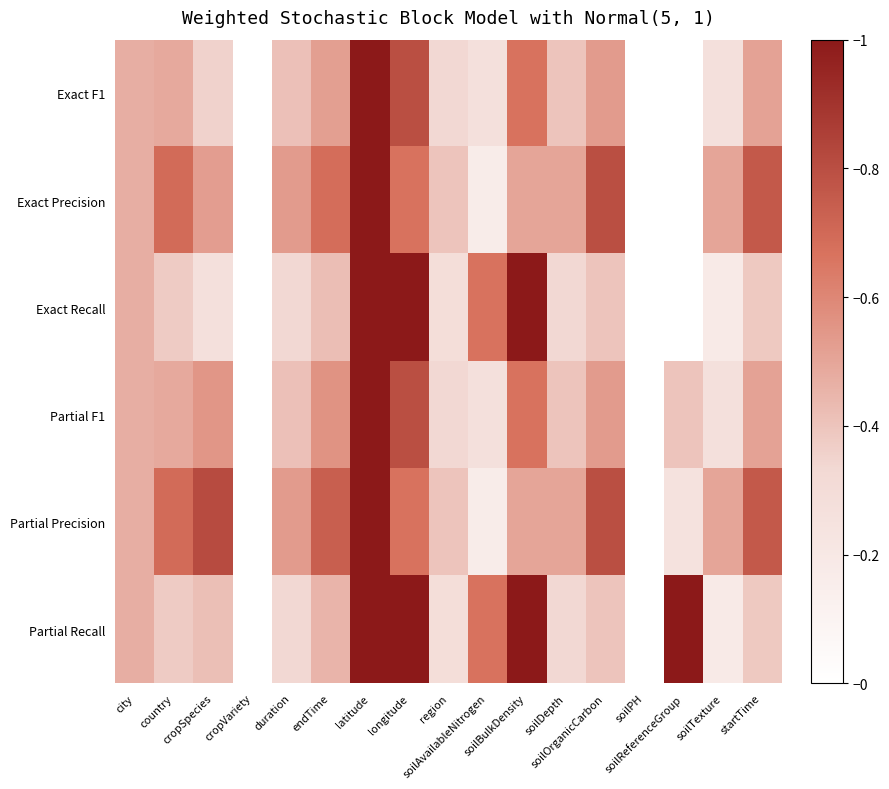

Which has a higher value, duration or country?

country